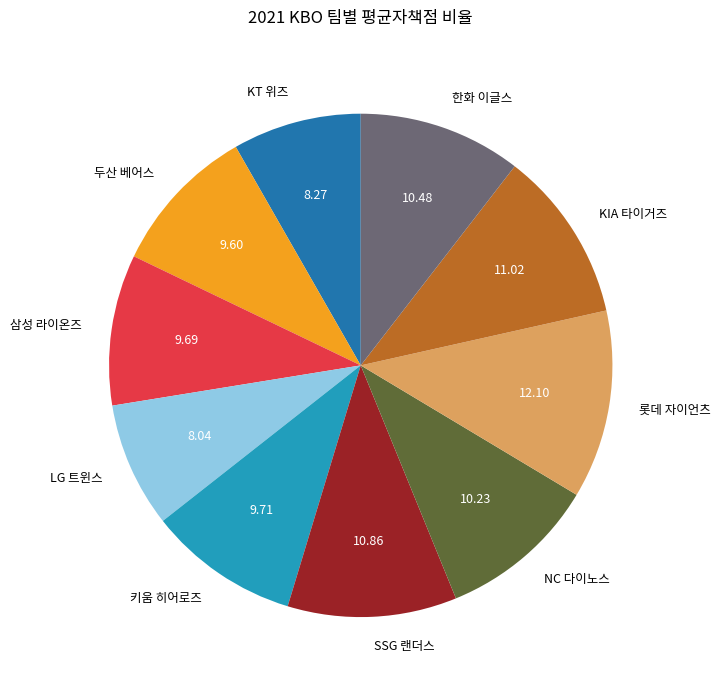

Between KT 위즈 and 한화 이글스, which is larger?

한화 이글스